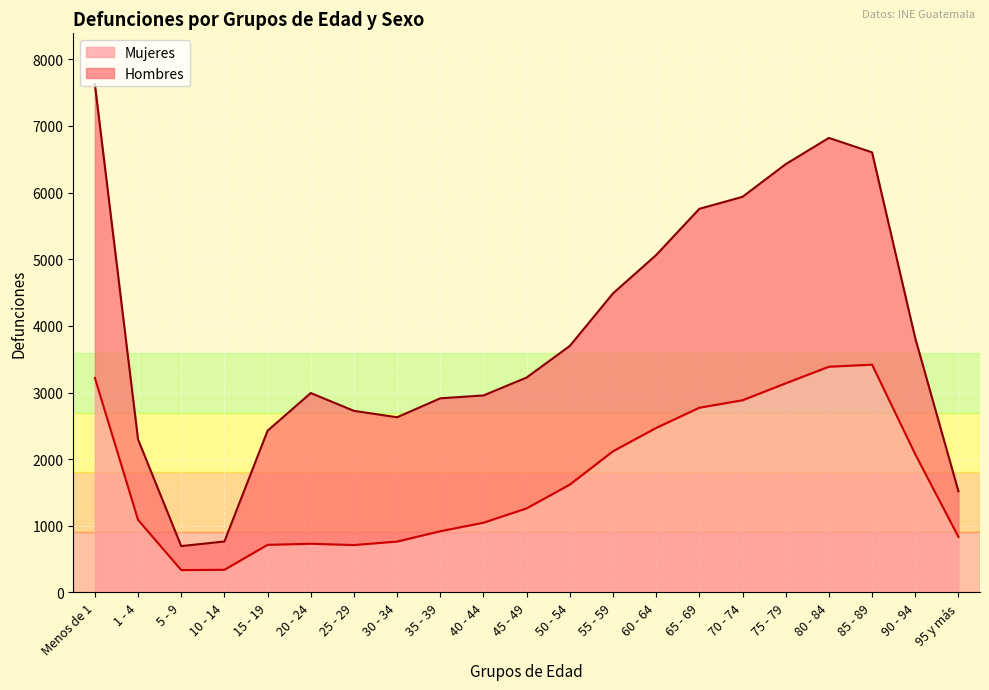

What is the label of the 2nd point from the left?

1 - 4